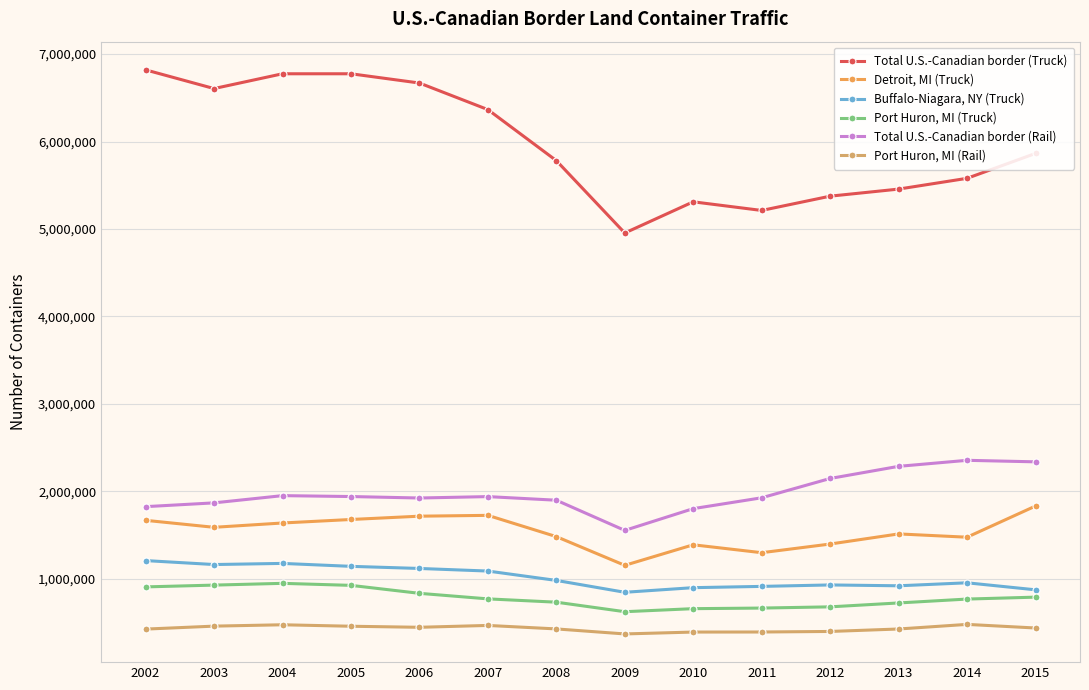

What is the difference between the second highest and minimum values in the Buffalo-Niagara, NY (Truck) series?

330257